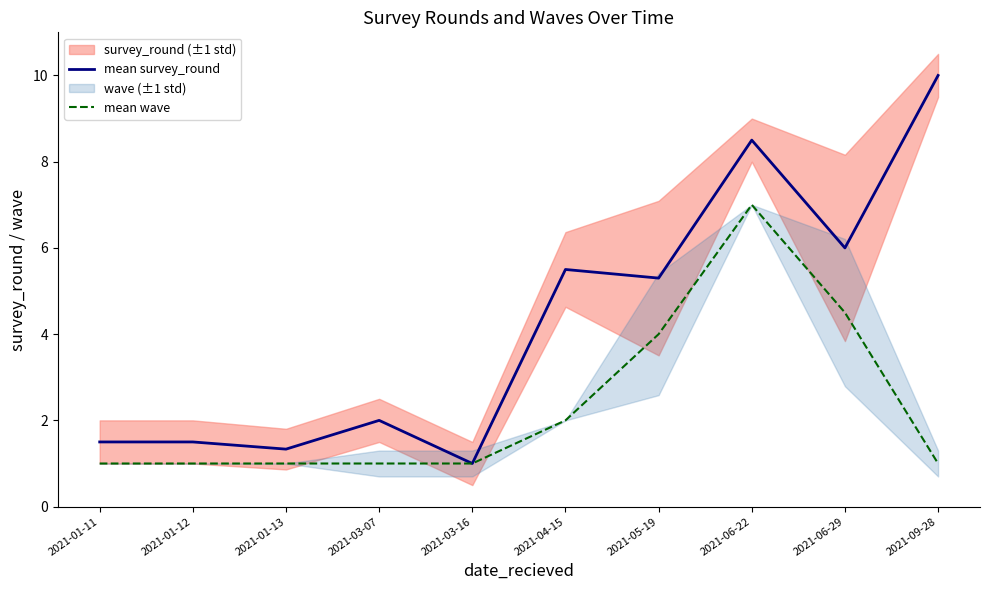

What are all the series names shown in the legend?

mean survey_round, mean wave